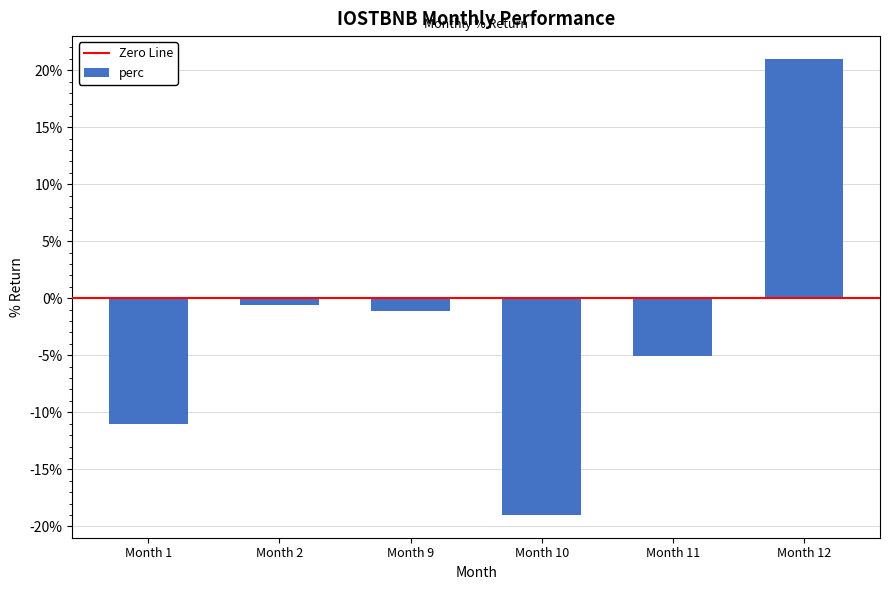

How many positive values are there?

1